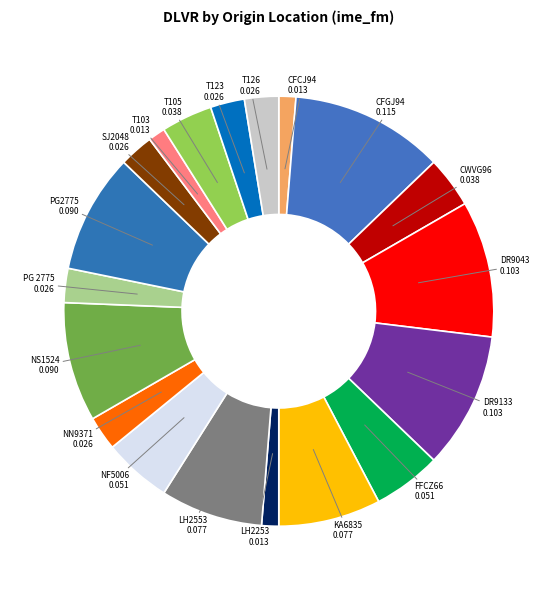

What is the largest slice in the pie chart?

CFGJ94